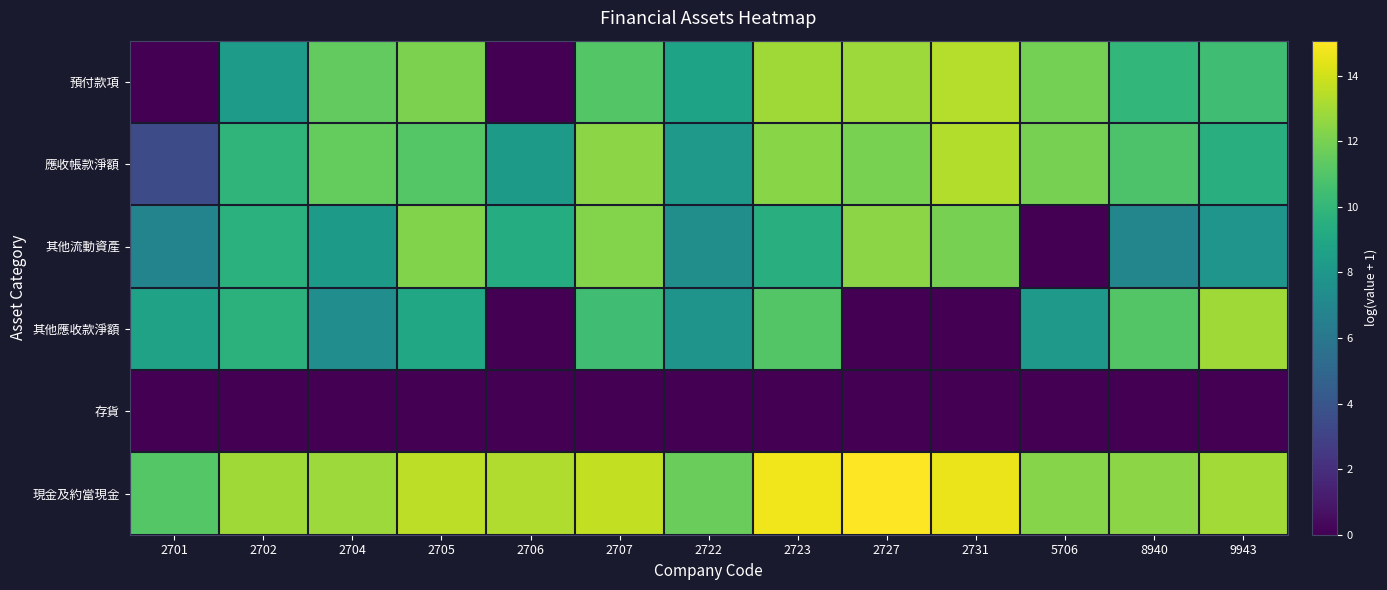

At how many categories does at least one series exceed 2?

13